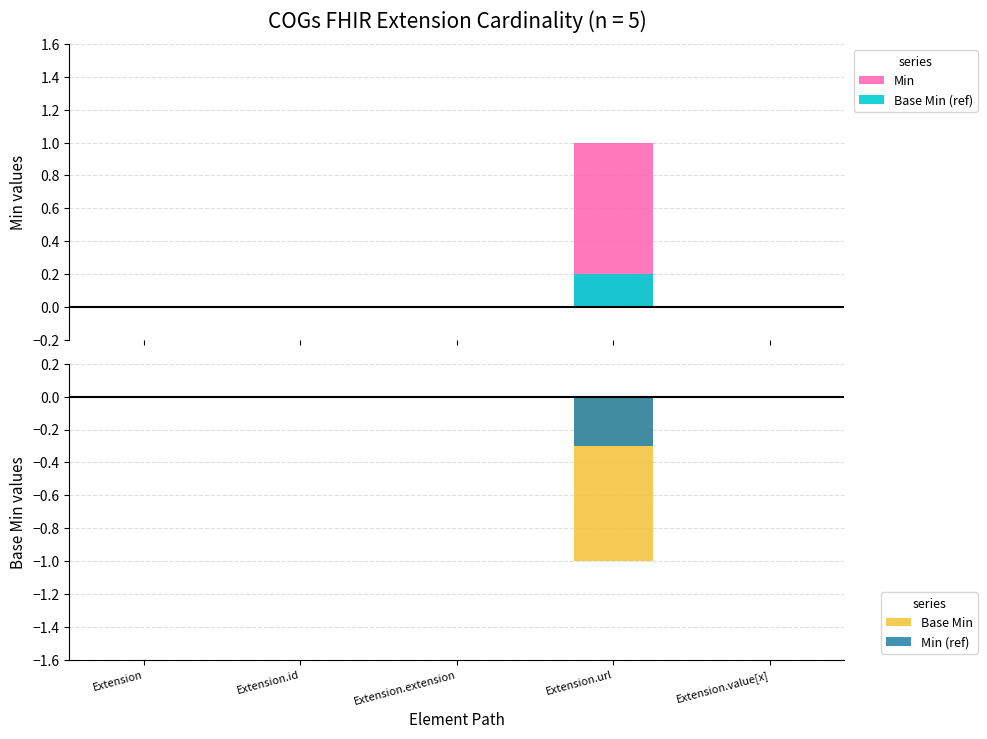

Count the number of data series in this chart.

4